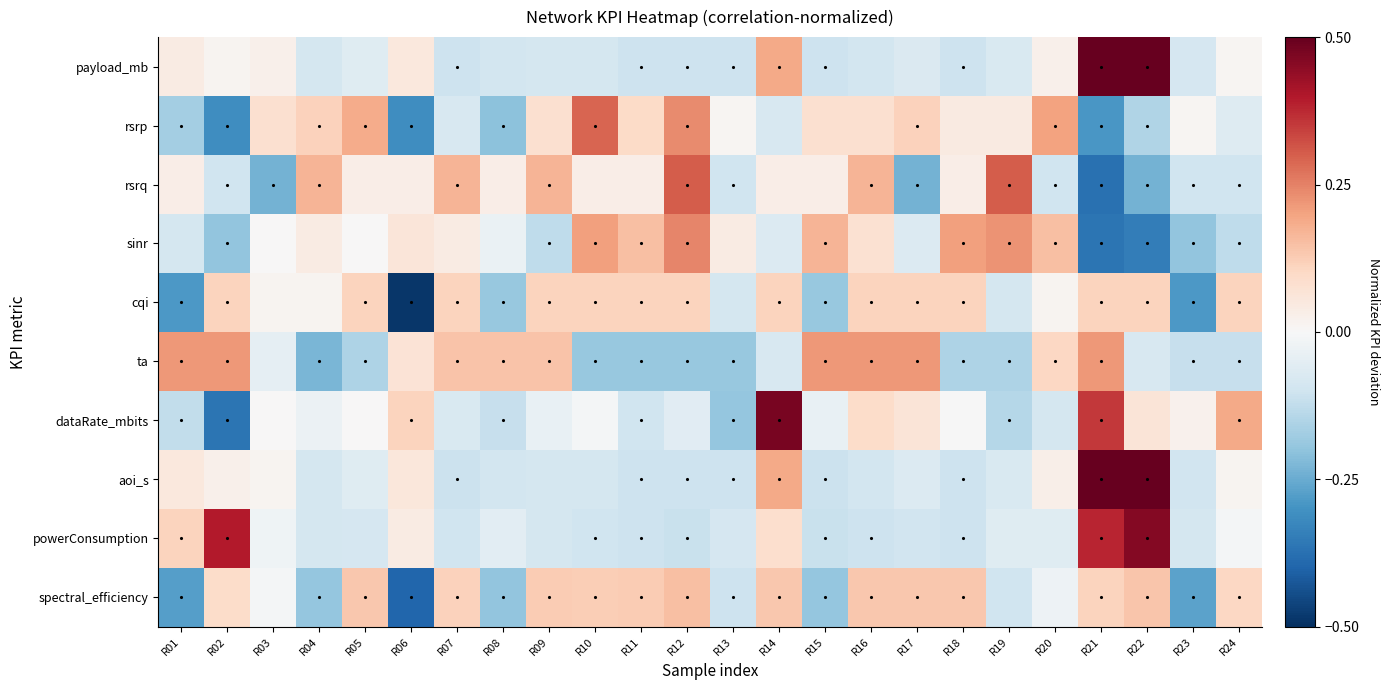

Reading left to right, what are all the values shown in this chart?

payload_mb: R01=0.0	R02=0.0	R03=0.0	R04=-0.1	R05=-0.1	R06=0.1	R07=-0.1	R08=-0.1	R09=-0.1	R10=-0.1	R11=-0.1	R12=-0.1	R13=-0.1	R14=0.2	R15=-0.1	R16=-0.1	R17=-0.1	R18=-0.1	R19=-0.1	R20=0.0	R21=0.5	R22=0.5	R23=-0.1	R24=0.0
rsrp: R01=-0.2	R02=-0.3	R03=0.1	R04=0.1	R05=0.2	R06=-0.3	R07=-0.1	R08=-0.2	R09=0.1	R10=0.3	R11=0.1	R12=0.2	R13=0.0	R14=-0.1	R15=0.1	R16=0.1	R17=0.1	R18=0.0	R19=0.0	R20=0.2	R21=-0.3	R22=-0.2	R23=0.0	R24=-0.1
rsrq: R01=0.0	R02=-0.1	R03=-0.2	R04=0.2	R05=0.0	R06=0.0	R07=0.2	R08=0.0	R09=0.2	R10=0.0	R11=0.0	R12=0.3	R13=-0.1	R14=0.0	R15=0.0	R16=0.2	R17=-0.2	R18=0.0	R19=0.3	R20=-0.1	R21=-0.4	R22=-0.2	R23=-0.1	R24=-0.1
sinr: R01=-0.1	R02=-0.2	R03=0.0	R04=0.0	R05=0.0	R06=0.1	R07=0.0	R08=-0.0	R09=-0.1	R10=0.2	R11=0.2	R12=0.2	R13=0.0	R14=-0.1	R15=0.2	R16=0.1	R17=-0.1	R18=0.2	R19=0.2	R20=0.2	R21=-0.4	R22=-0.3	R23=-0.2	R24=-0.1
cqi: R01=-0.3	R02=0.1	R03=0.0	R04=0.0	R05=0.1	R06=-0.5	R07=0.1	R08=-0.2	R09=0.1	R10=0.1	R11=0.1	R12=0.1	R13=-0.1	R14=0.1	R15=-0.2	R16=0.1	R17=0.1	R18=0.1	R19=-0.1	R20=0.0	R21=0.1	R22=0.1	R23=-0.3	R24=0.1
ta: R01=0.2	R02=0.2	R03=-0.0	R04=-0.2	R05=-0.2	R06=0.1	R07=0.1	R08=0.1	R09=0.1	R10=-0.2	R11=-0.2	R12=-0.2	R13=-0.2	R14=-0.1	R15=0.2	R16=0.2	R17=0.2	R18=-0.2	R19=-0.2	R20=0.1	R21=0.2	R22=-0.1	R23=-0.1	R24=-0.1
dataRate_mbits: R01=-0.1	R02=-0.4	R03=0.0	R04=-0.0	R05=0.0	R06=0.1	R07=-0.1	R08=-0.1	R09=-0.0	R10=-0.0	R11=-0.1	R12=-0.1	R13=-0.2	R14=0.5	R15=-0.0	R16=0.1	R17=0.1	R18=-0.0	R19=-0.1	R20=-0.1	R21=0.4	R22=0.1	R23=0.0	R24=0.2
aoi_s: R01=0.1	R02=0.0	R03=0.0	R04=-0.1	R05=-0.1	R06=0.1	R07=-0.1	R08=-0.1	R09=-0.1	R10=-0.1	R11=-0.1	R12=-0.1	R13=-0.1	R14=0.2	R15=-0.1	R16=-0.1	R17=-0.1	R18=-0.1	R19=-0.1	R20=0.0	R21=0.5	R22=0.5	R23=-0.1	R24=0.0
powerConsumption: R01=0.1	R02=0.4	R03=-0.0	R04=-0.1	R05=-0.1	R06=0.0	R07=-0.1	R08=-0.1	R09=-0.1	R10=-0.1	R11=-0.1	R12=-0.1	R13=-0.1	R14=0.1	R15=-0.1	R16=-0.1	R17=-0.1	R18=-0.1	R19=-0.1	R20=-0.1	R21=0.4	R22=0.5	R23=-0.1	R24=-0.0
spectral_efficiency: R01=-0.3	R02=0.1	R03=-0.0	R04=-0.2	R05=0.1	R06=-0.4	R07=0.1	R08=-0.2	R09=0.1	R10=0.1	R11=0.1	R12=0.2	R13=-0.1	R14=0.1	R15=-0.2	R16=0.1	R17=0.1	R18=0.1	R19=-0.1	R20=-0.0	R21=0.1	R22=0.1	R23=-0.3	R24=0.1